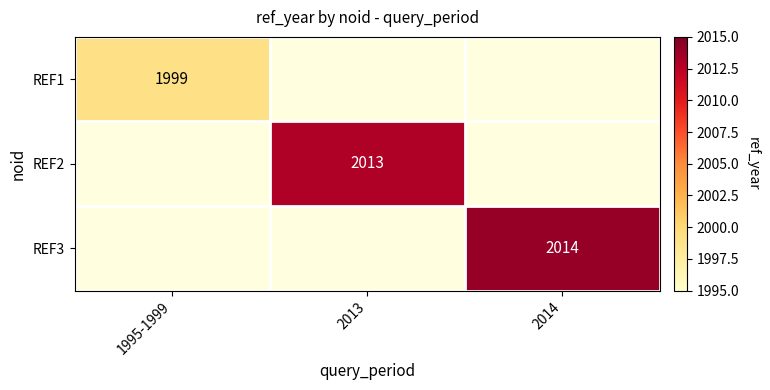

Between 2013 and 1995-1999, which is larger?

1995-1999